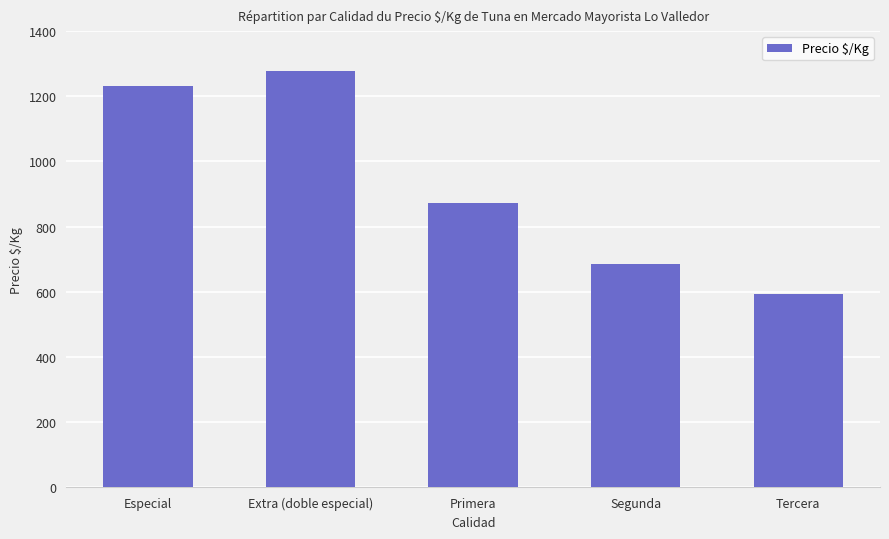

What position from the left is Extra (doble especial)?

2